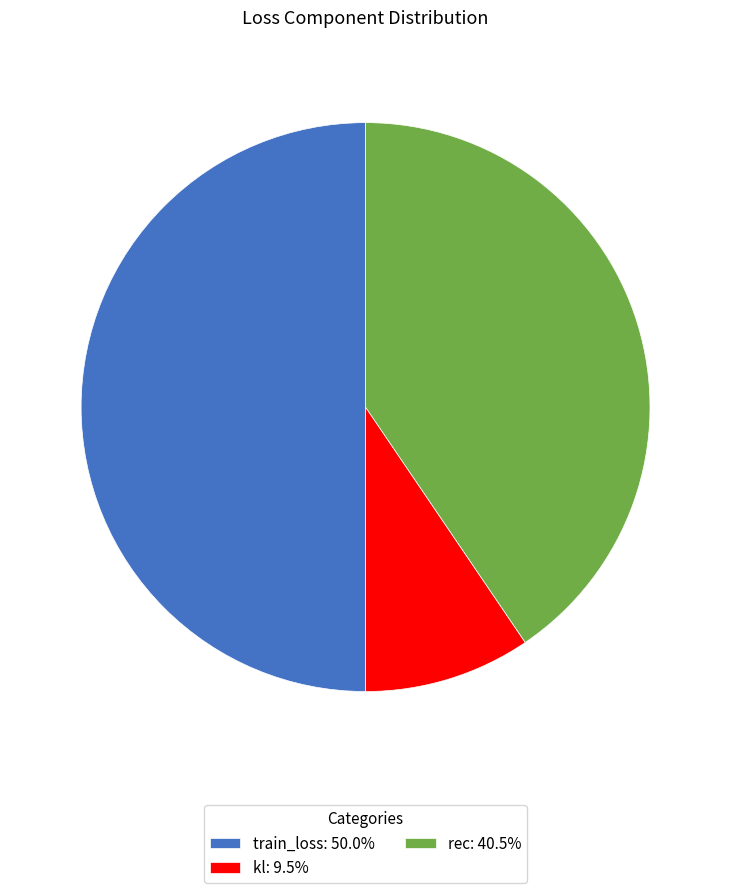

How many slices are in this pie chart?

3